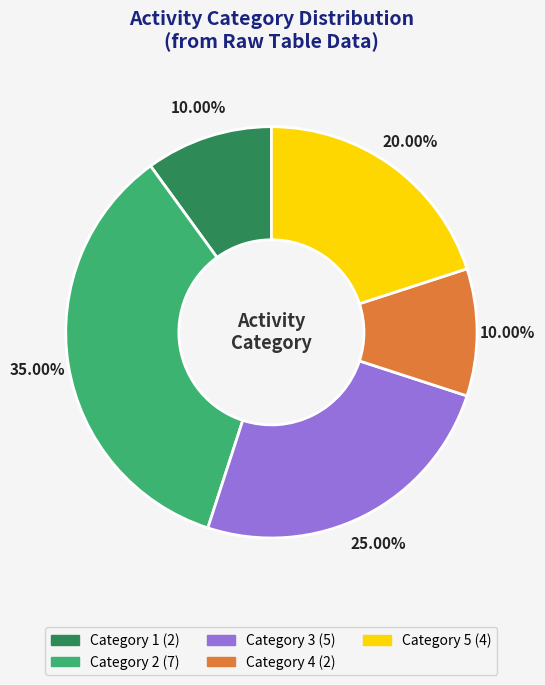

How many segments does this pie chart have?

5